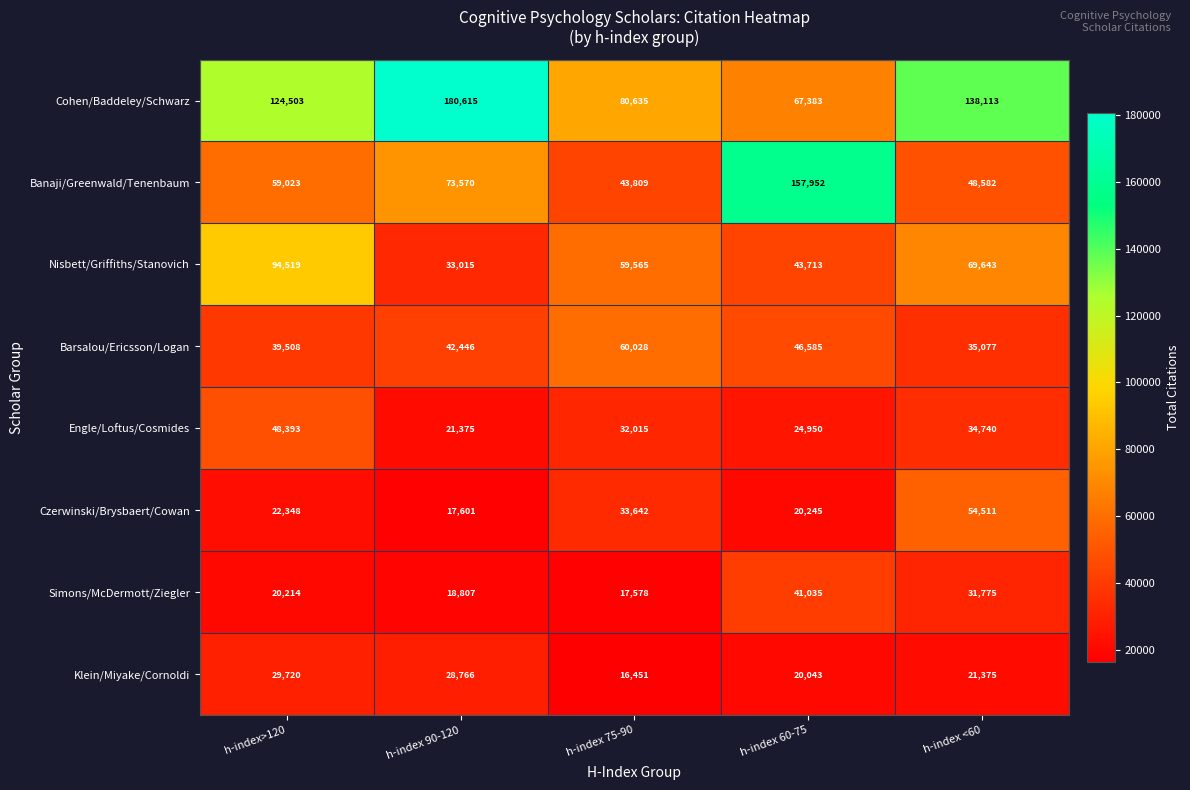

At which category is the sum across all series the highest?

h-index>120